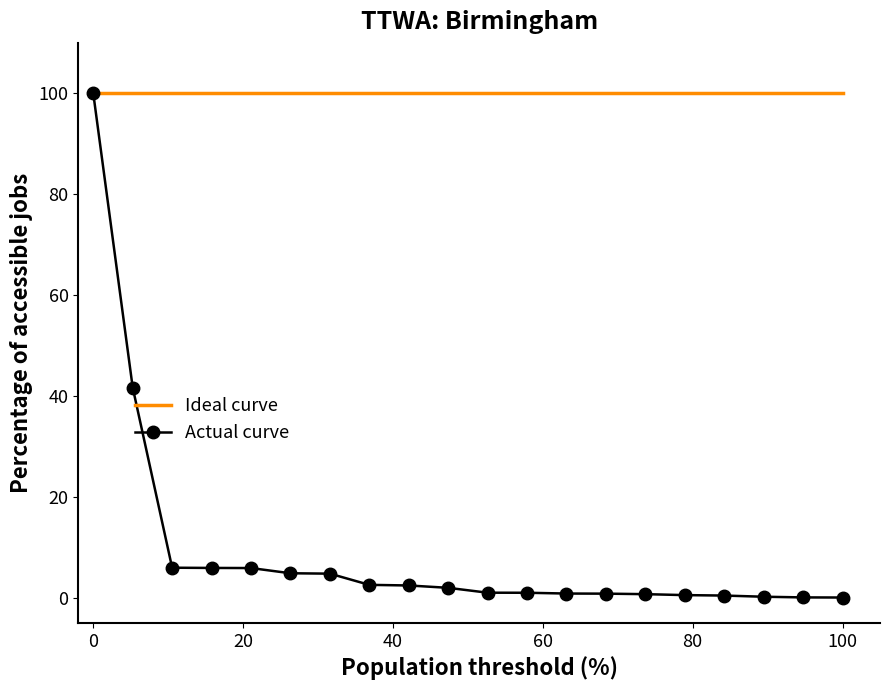

Which series has the largest total across all categories?

Ideal curve